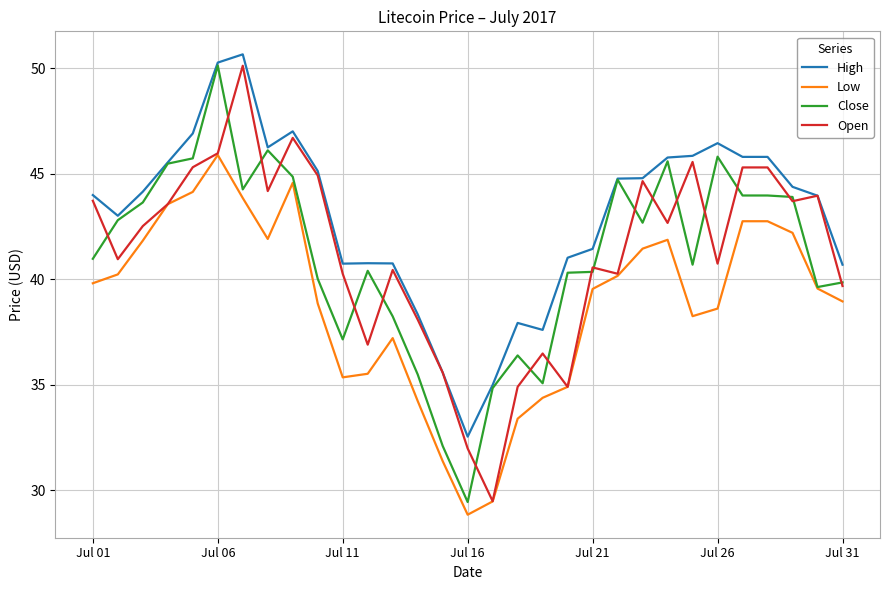

What is the minimum value shown in the chart?

28.8